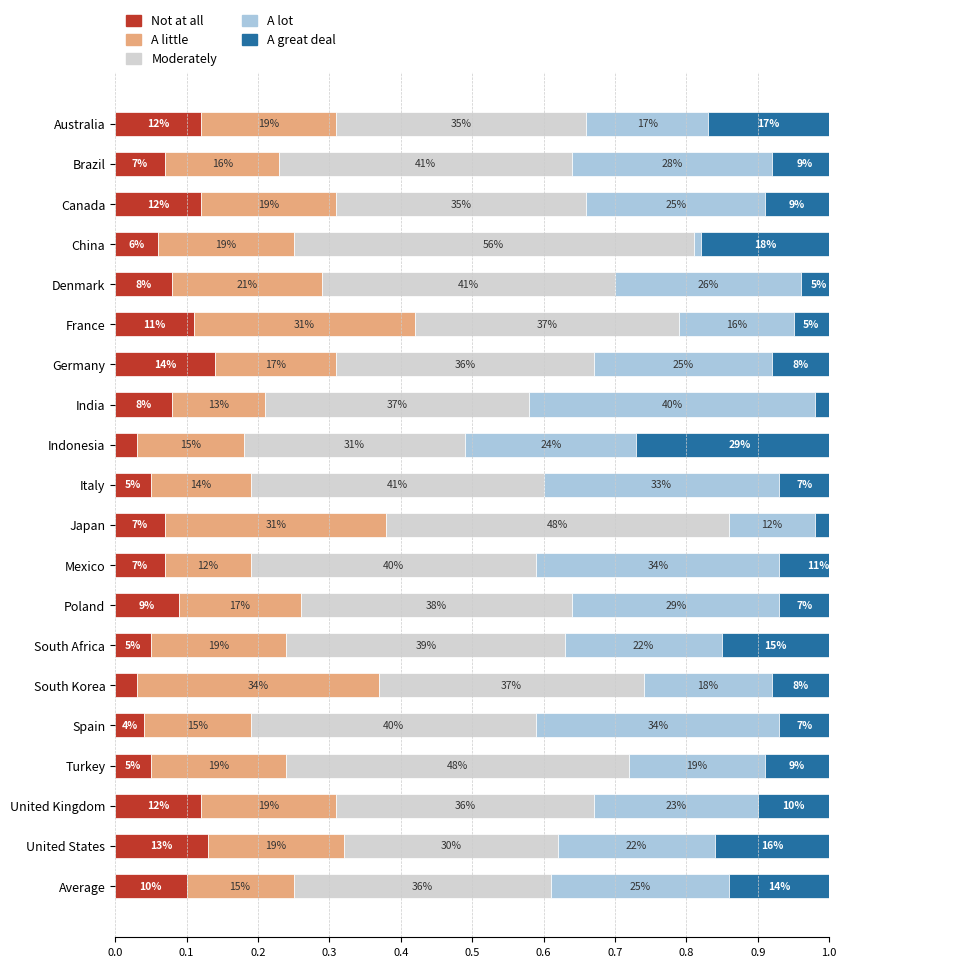

What position from the left is Canada?

3